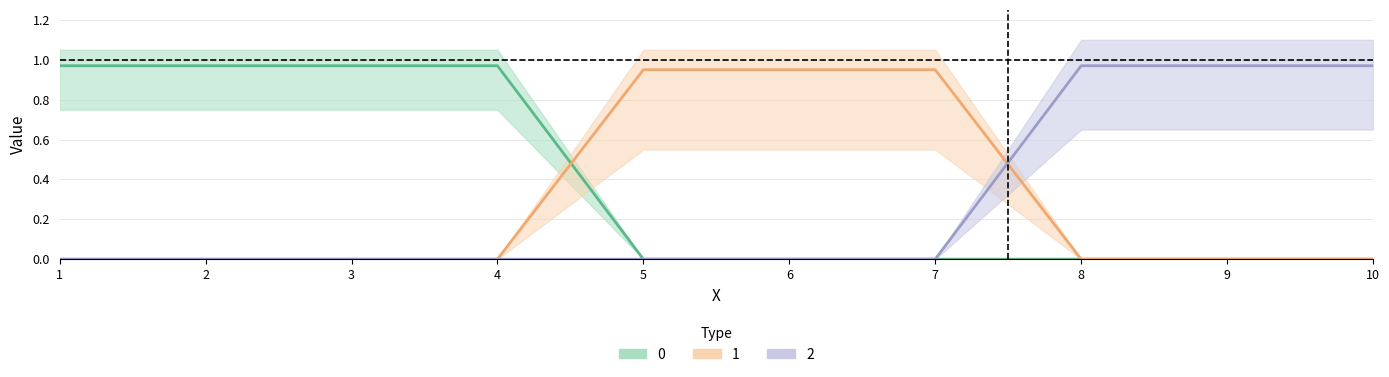

What is the difference between the second highest and second lowest values in the 2 series?

1.0